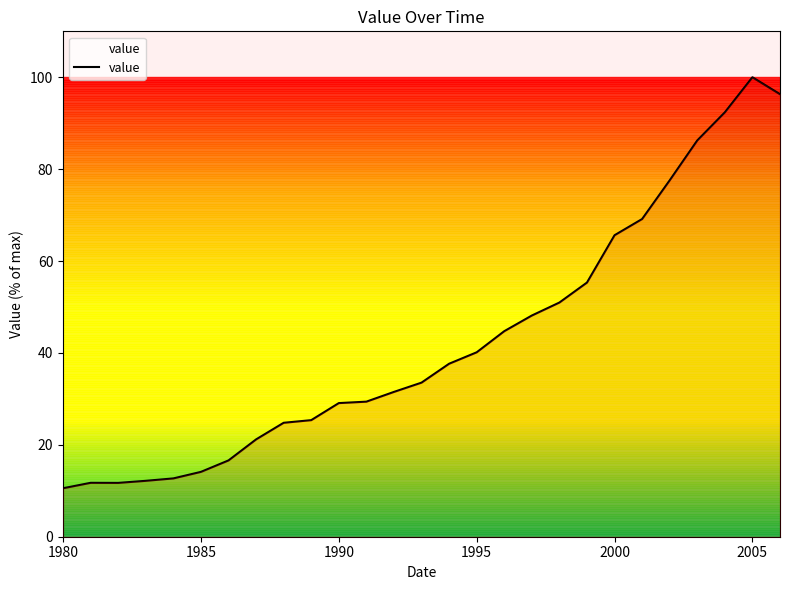

What is the maximum value shown in the chart?

100.0